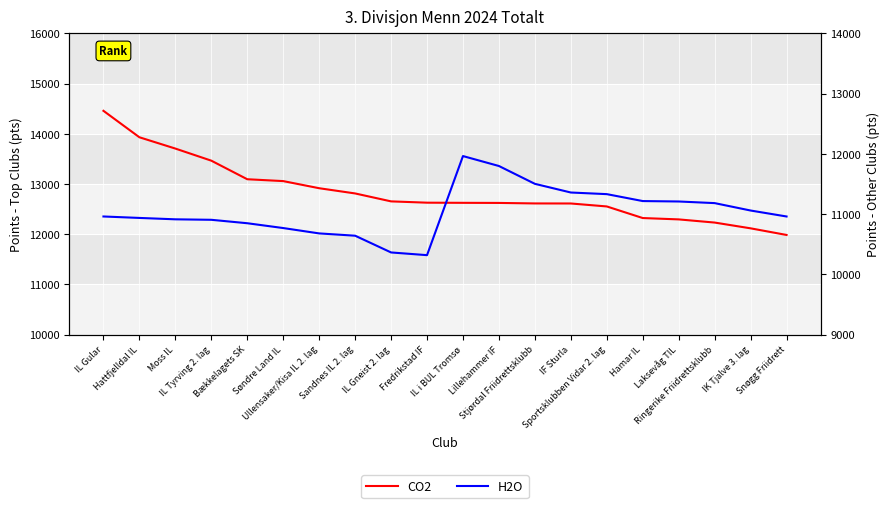

Which series has the largest range (max minus min)?

CO2